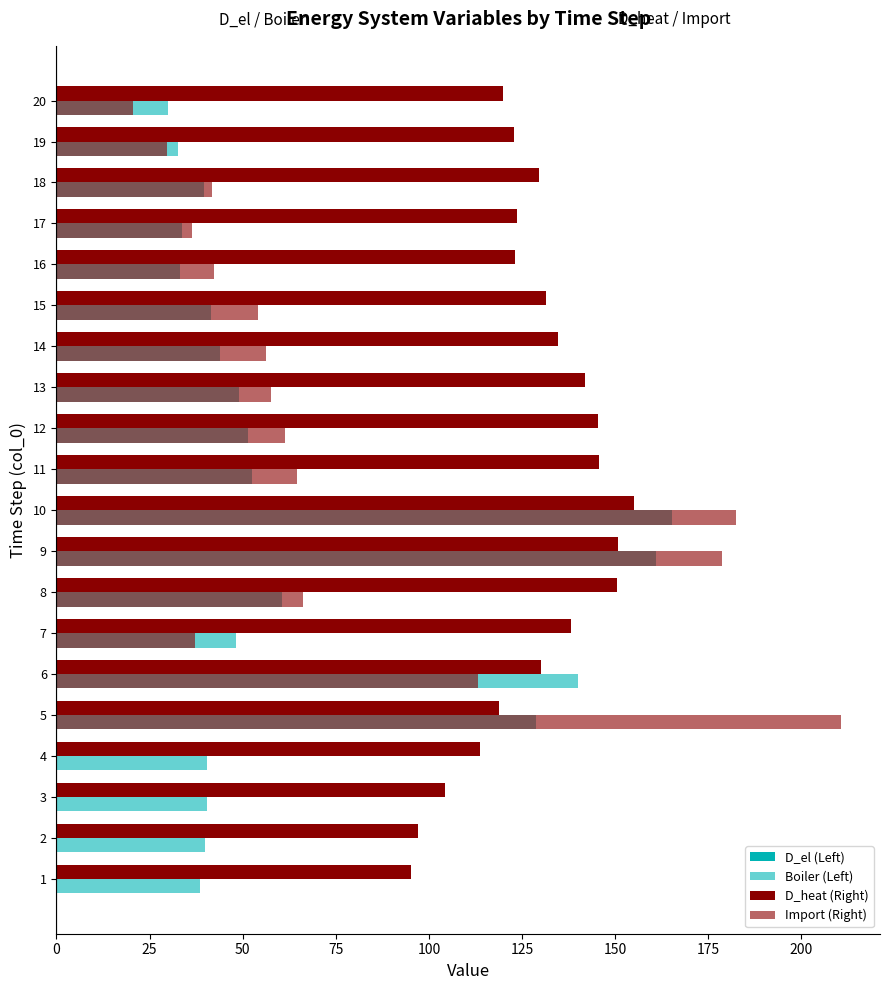

Count the number of categories in the chart.

20